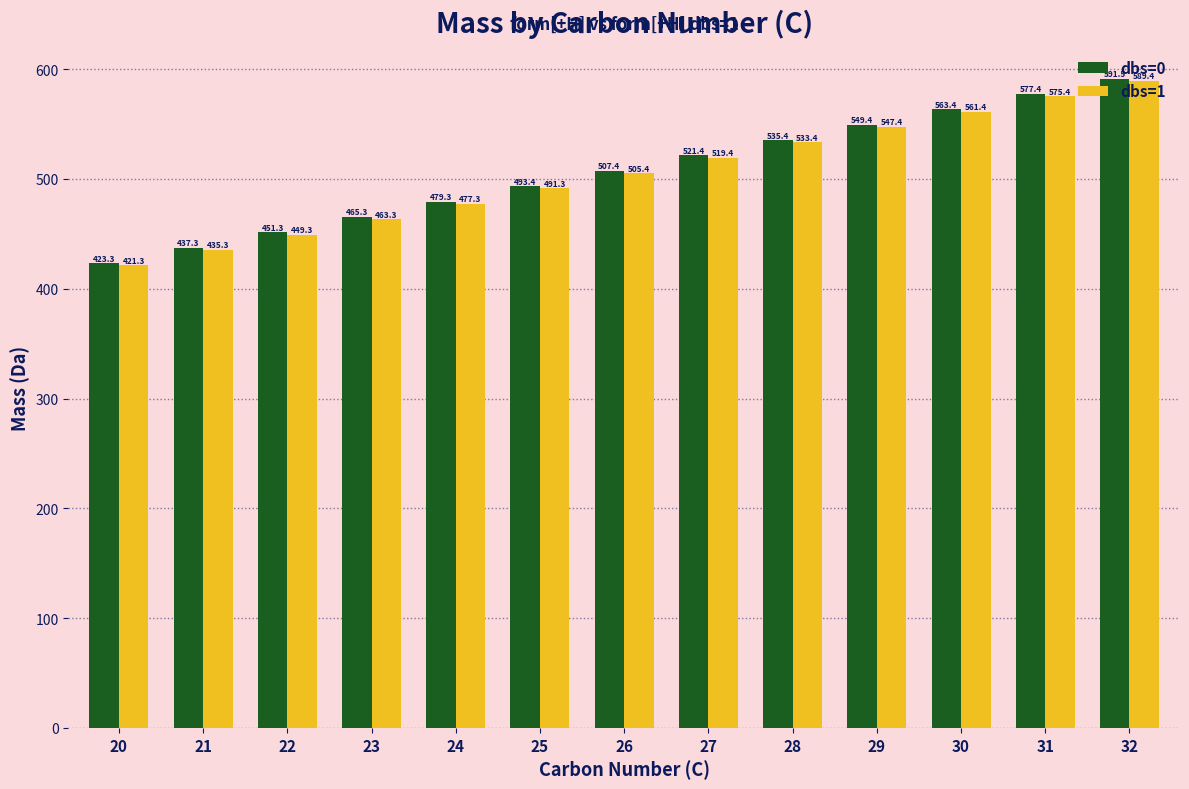

What is the difference between the dbs=1 values at 27 and 22?

70.1